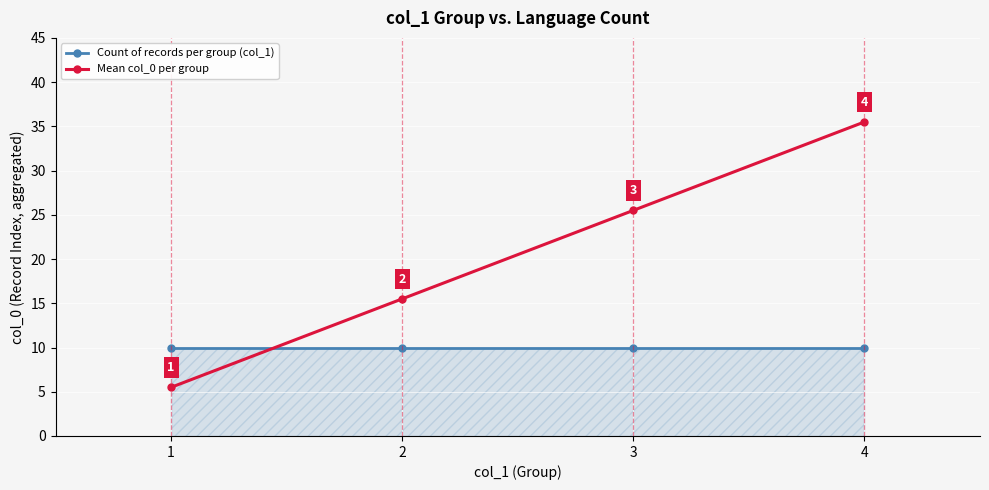

At 2, list the series in order from smallest to largest.

Count of records per group (col_1), Mean col_0 per group